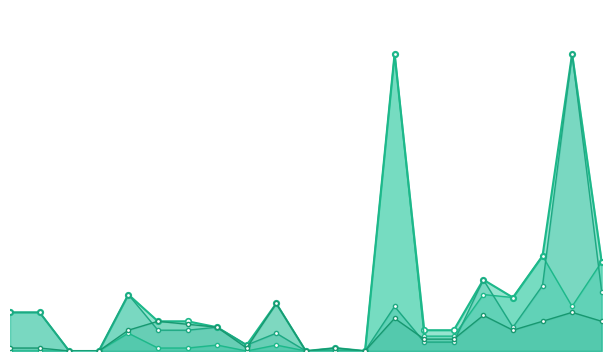

Which series has the largest total across all categories?

Max Signal